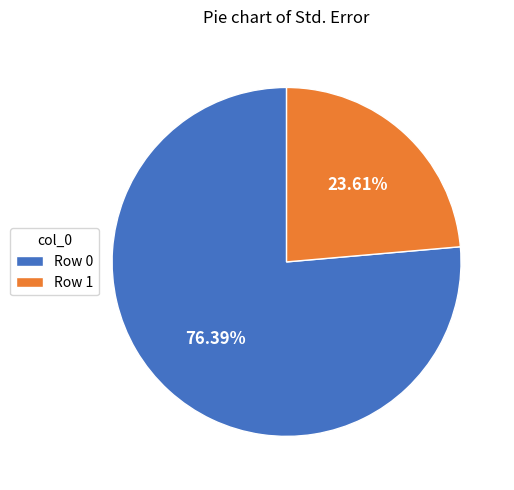

Which slice represents more than half of the pie?

Row 0